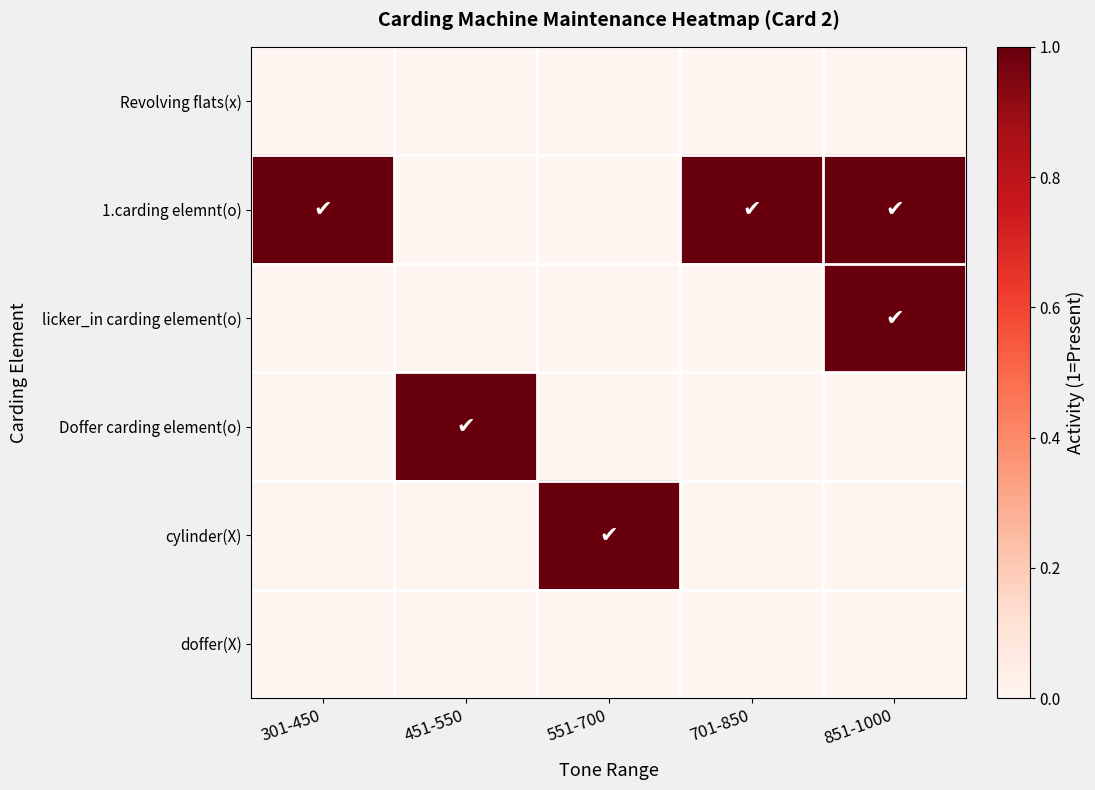

Reading left to right, what are all the values shown in this chart?

Revolving flats(x): 301-450=0	451-550=0	551-700=0	701-850=0	851-1000=0
1.carding elemnt(o): 301-450=1	451-550=0	551-700=0	701-850=1	851-1000=1
licker_in carding element(o): 301-450=0	451-550=0	551-700=0	701-850=0	851-1000=1
Doffer carding element(o): 301-450=0	451-550=1	551-700=0	701-850=0	851-1000=0
cylinder(X): 301-450=0	451-550=0	551-700=1	701-850=0	851-1000=0
doffer(X): 301-450=0	451-550=0	551-700=0	701-850=0	851-1000=0